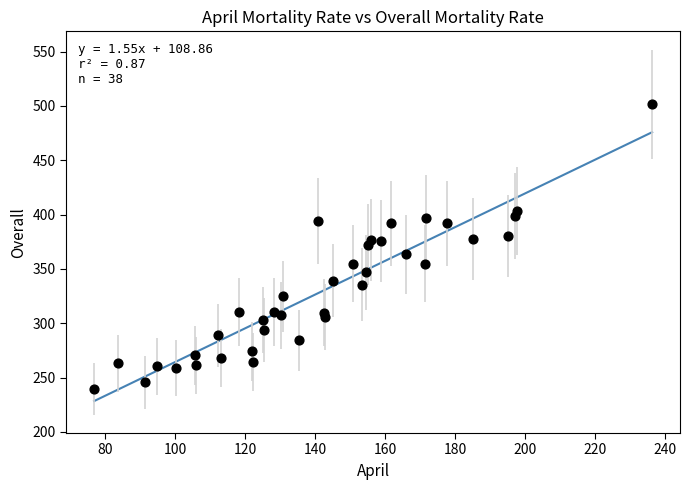

What is the range of Y values (max minus min)?

262.0